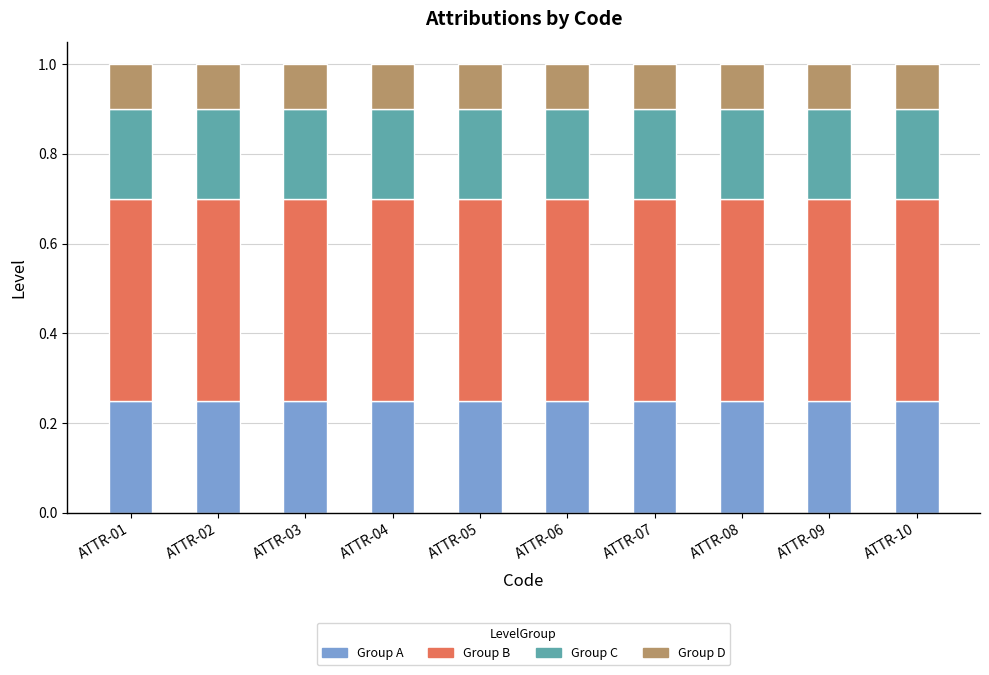

True or false: Group A has a value of 0.2 at ATTR-09.

True